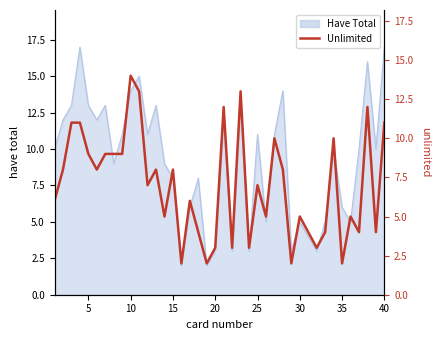

How many lines are shown in the chart?

1